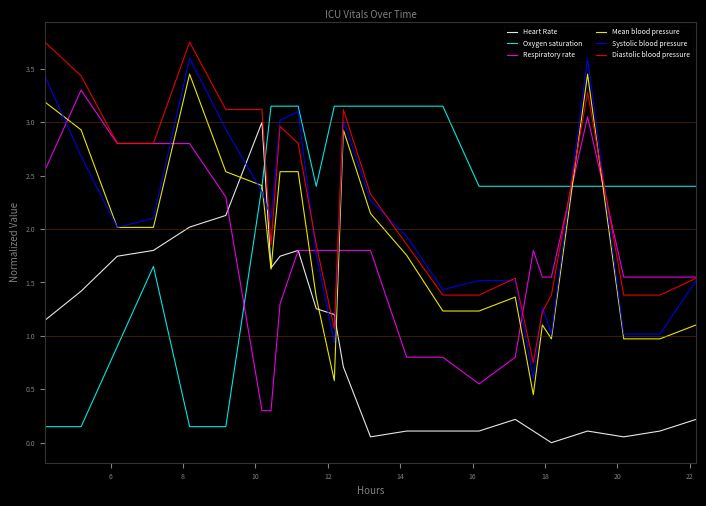

How many times do Respiratory rate and Mean blood pressure cross each other?

7